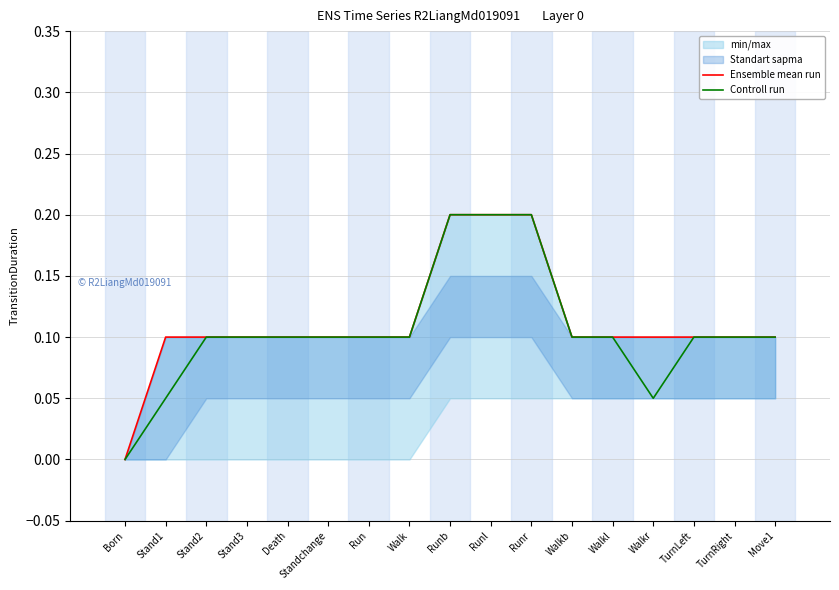

At how many categories does at least one series exceed 0?

16